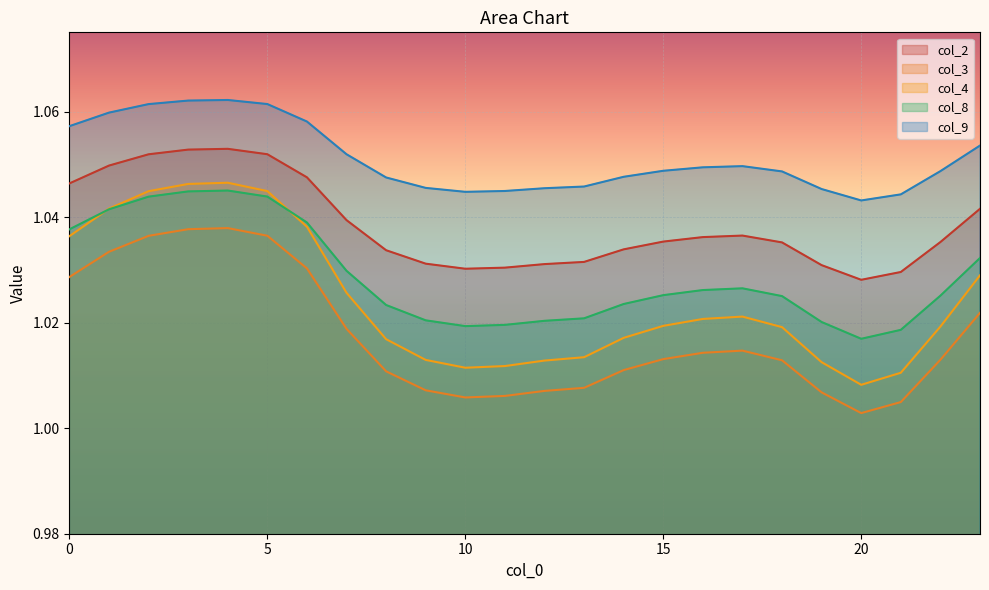

How many interior local valleys does the col_4 series have?

2